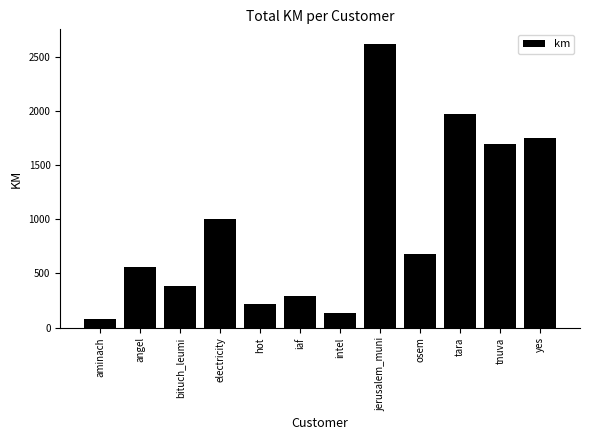

How many data points does each series have?

12